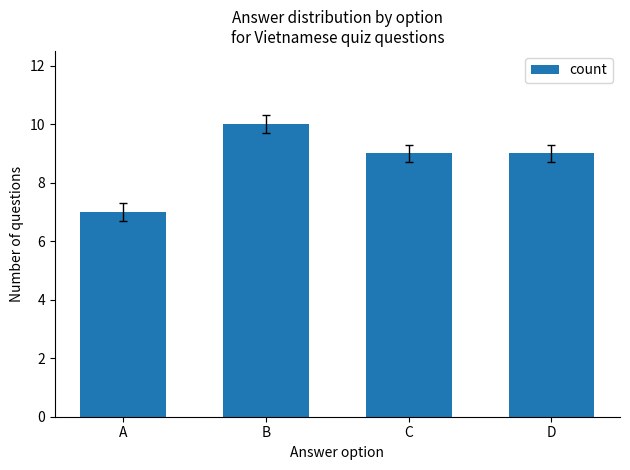

The chart shows a value of 10 at B. True or false?

True